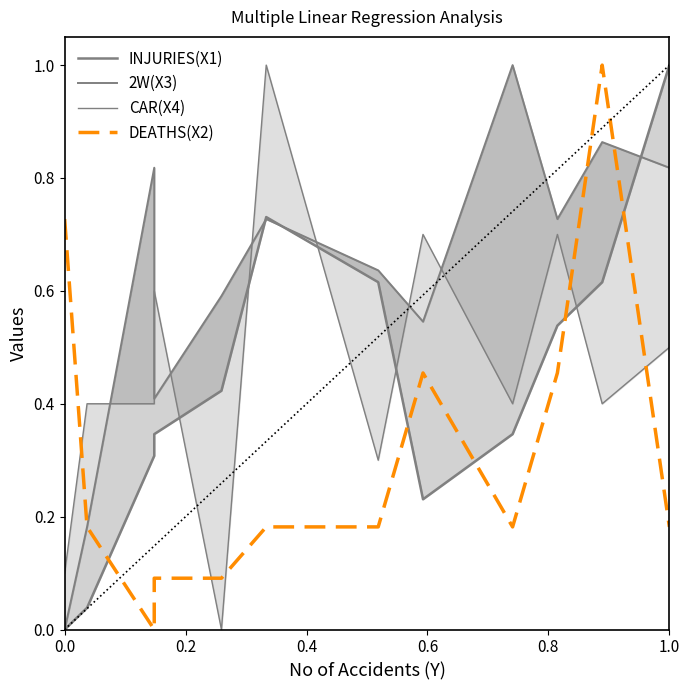

What is the sum of all DEATHS(X2) values?

3.7